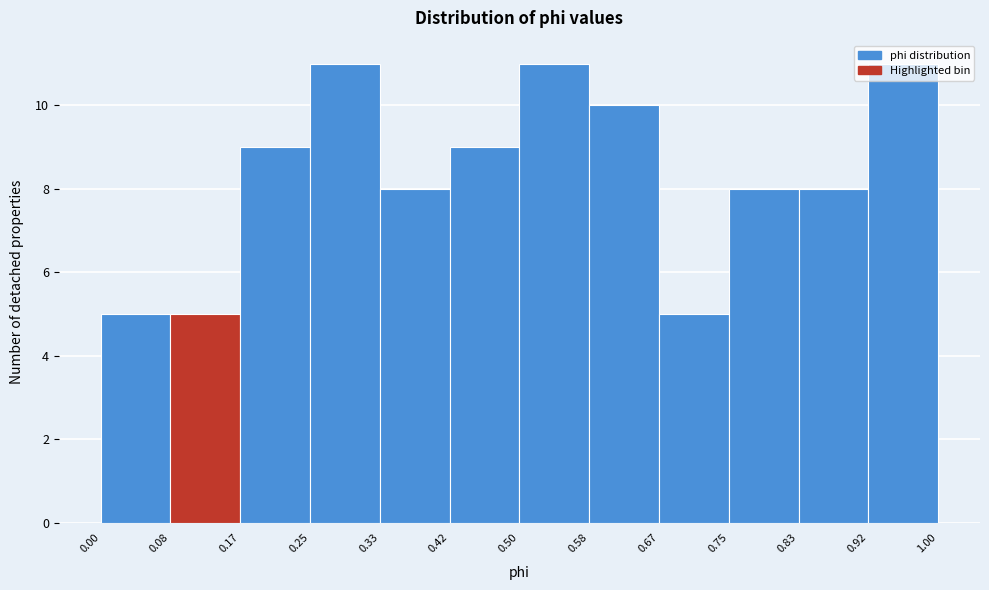

What is the height of the bar covering 0.00 to 0.08 on the x-axis? The values are not printed on the chart, so give them approximately, as read against the axis.

5